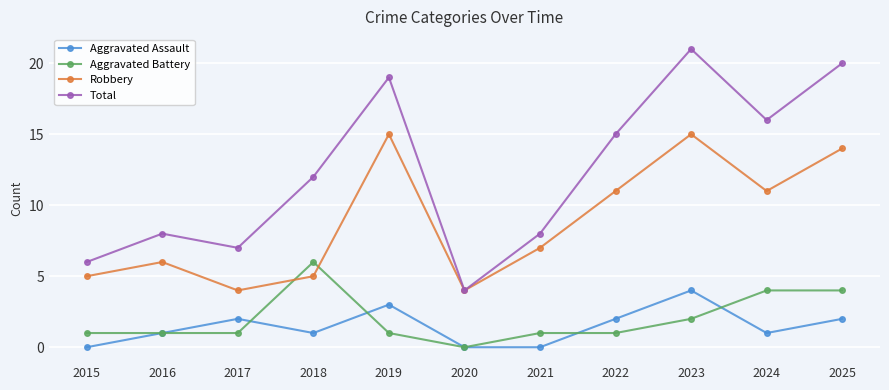

True or false: Total has a value of 10 at 2022.

False